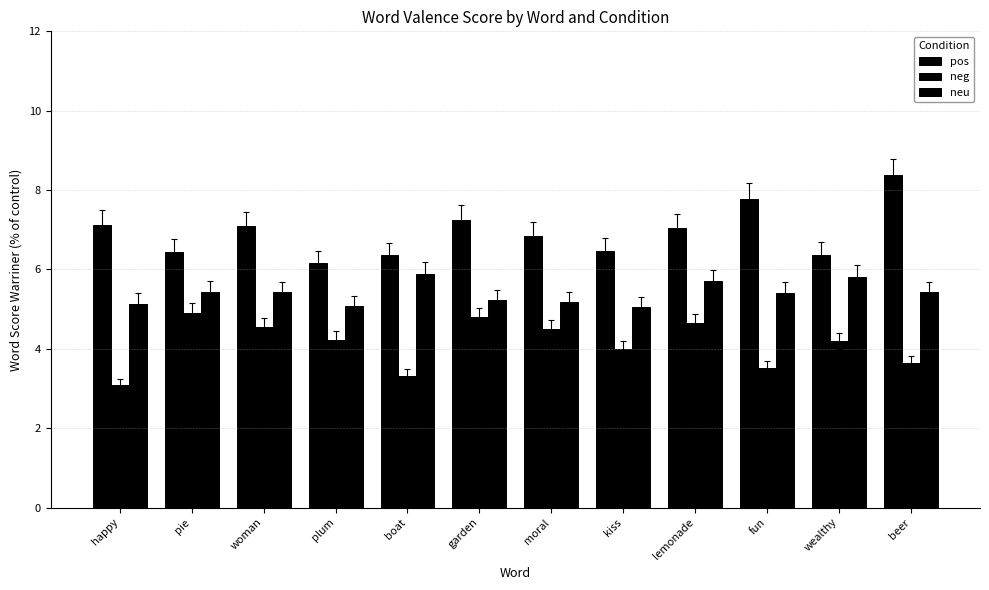

What is the value of the neg bar at the 12th from the left?

3.6